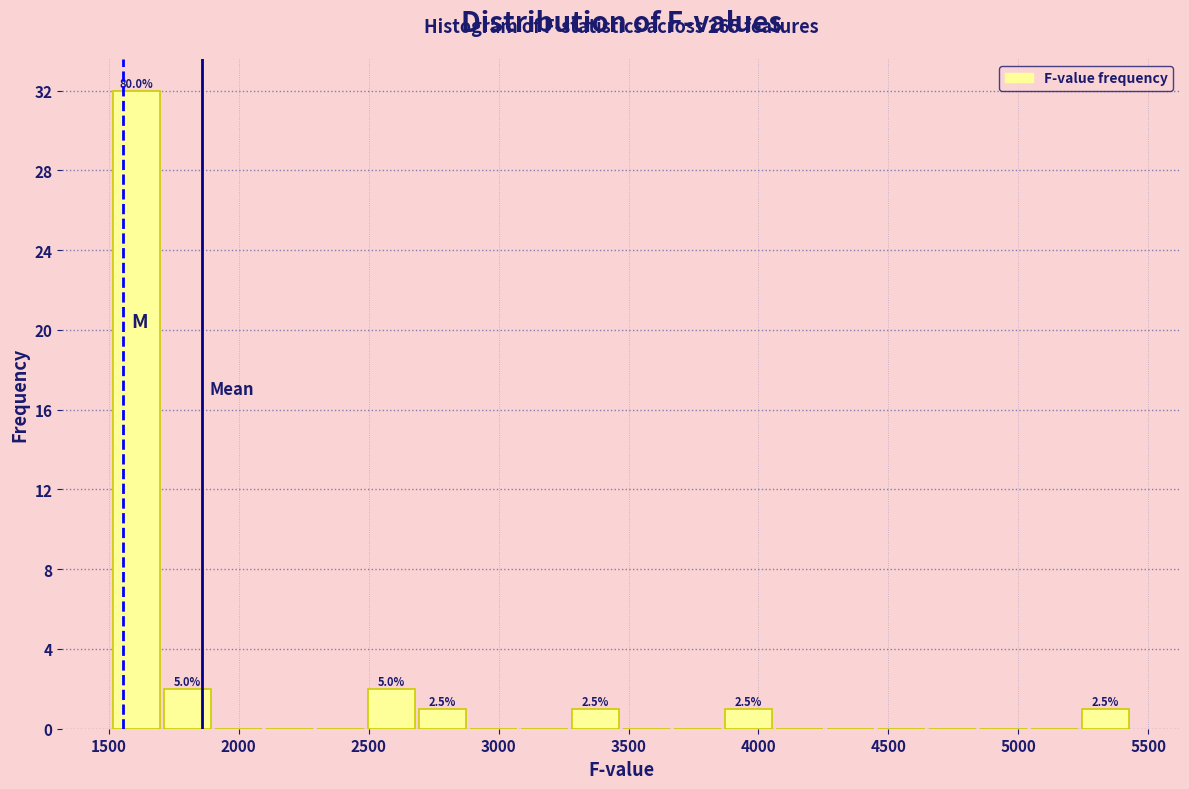

Around what value on the x-axis is the tallest bar? Give the approximate position of its centre, as read against the axis.

1600